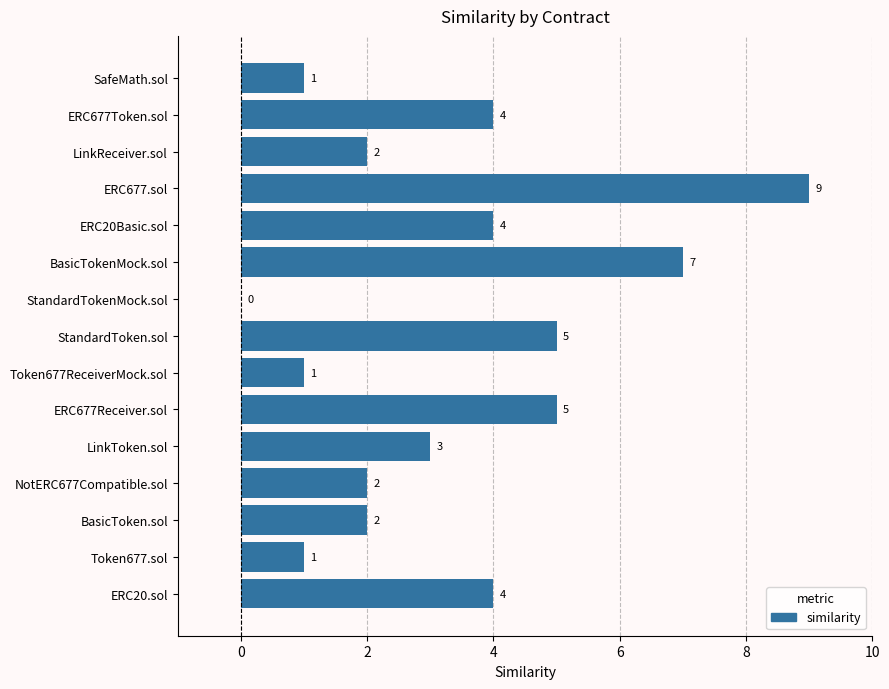

The value at ERC677Receiver.sol is 2. True or false?

False